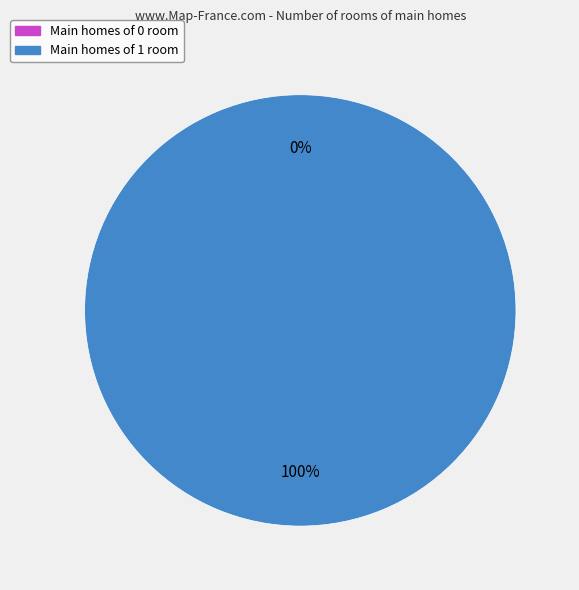

Is there any slice that represents more than half of the pie?

Yes